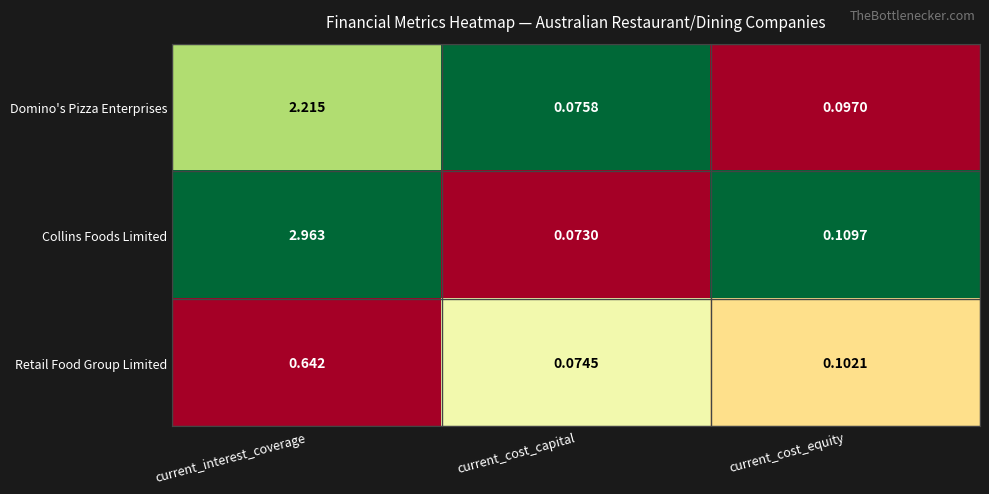

What is the spread (max minus min) of values at current_cost_equity?

0.0